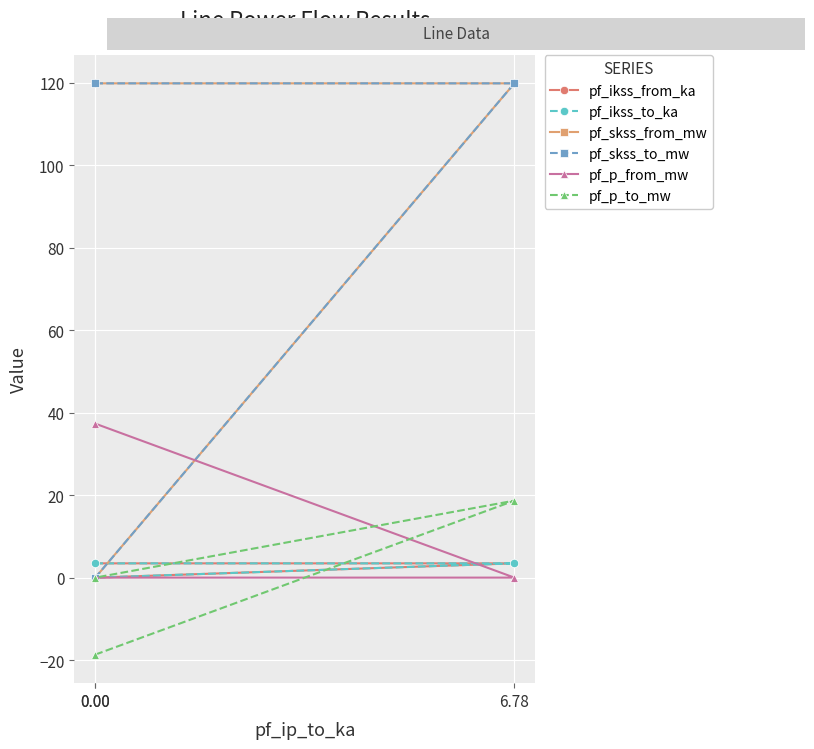

List the labels in order of pf_skss_from_mw value, largest first.

6.78, 0.00, 0.00